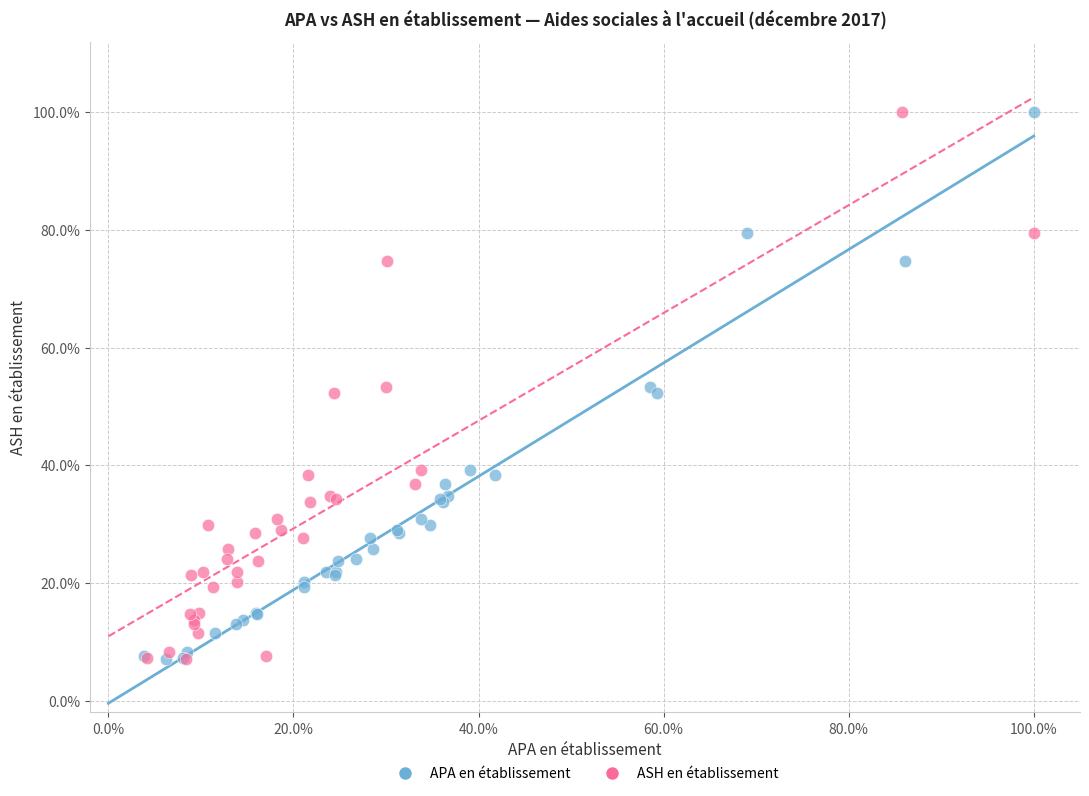

What are all the series names shown in the legend?

APA en établissement, ASH en établissement